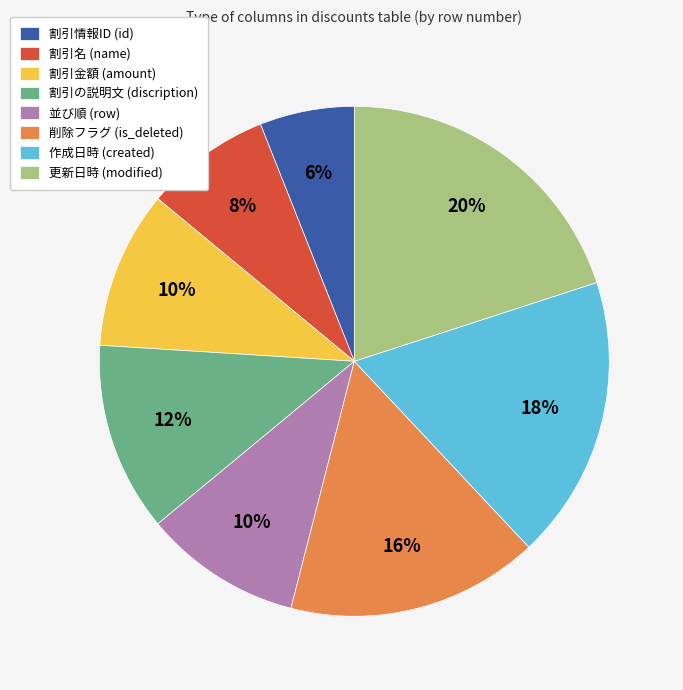

To the nearest percent, what portion does 割引の説明文 (discription) represent?

12%